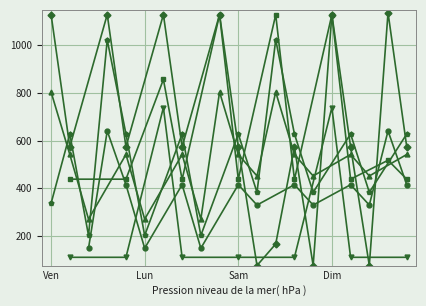

The col_9 series shows 158.3 at 2.1. True or false?

False